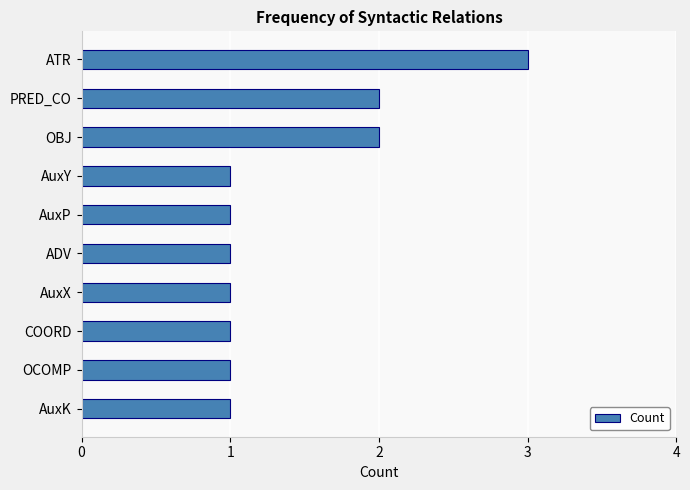

What position from the top is OCOMP?

9